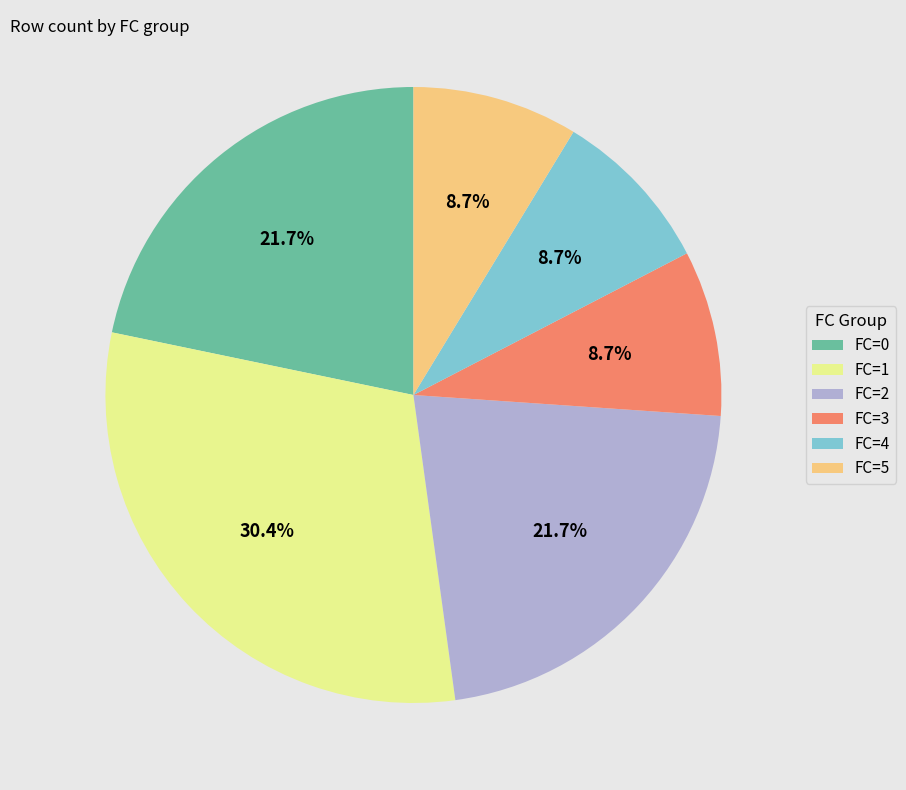

What percentage is the FC=2 slice, to the nearest percent?

22%